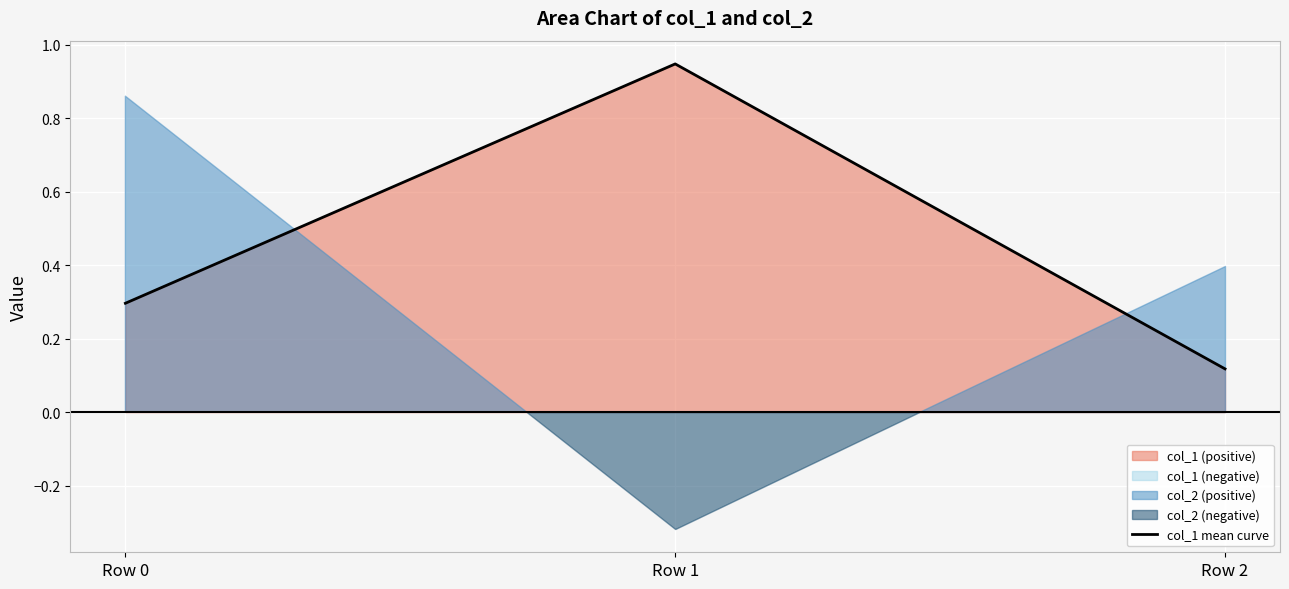

What is the value of the 3rd point from the left?

0.1